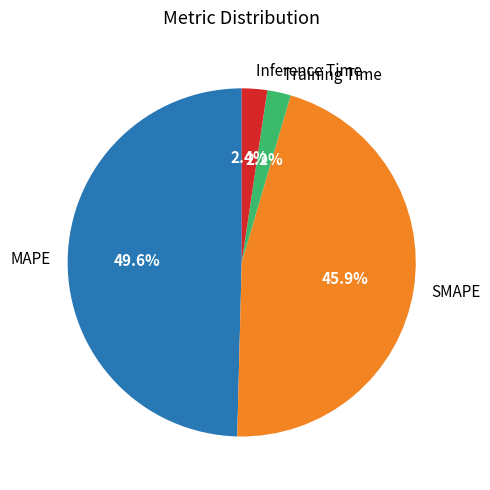

True or false: SMAPE accounts for 54% of the total.

False